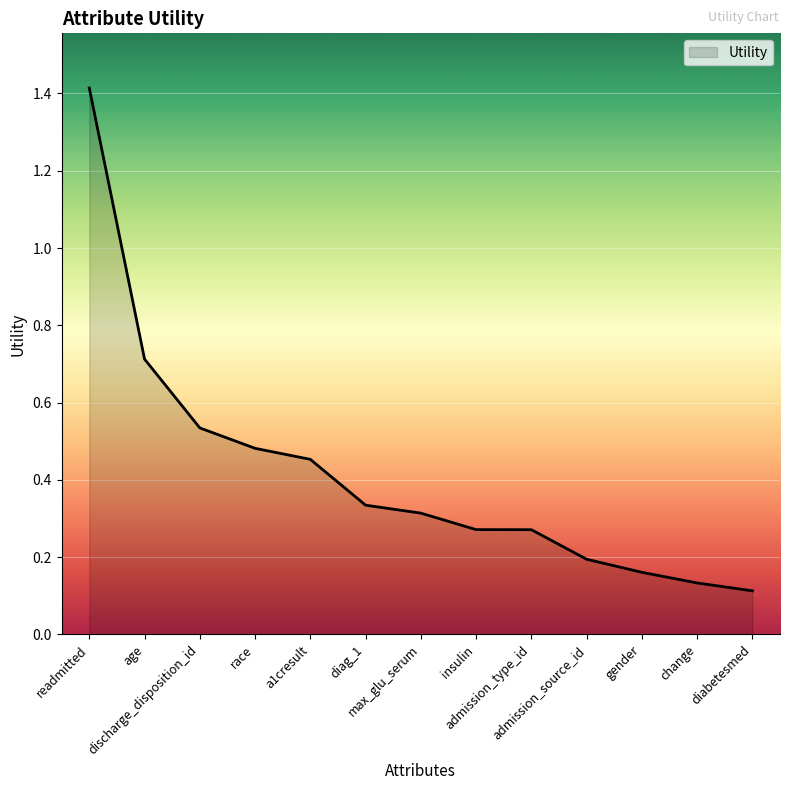

What is the sum of all values?

5.4